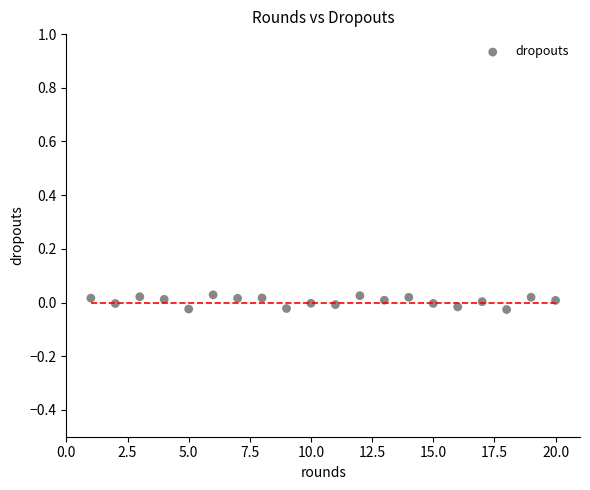

What is the range of X values (max minus min)?

19.0